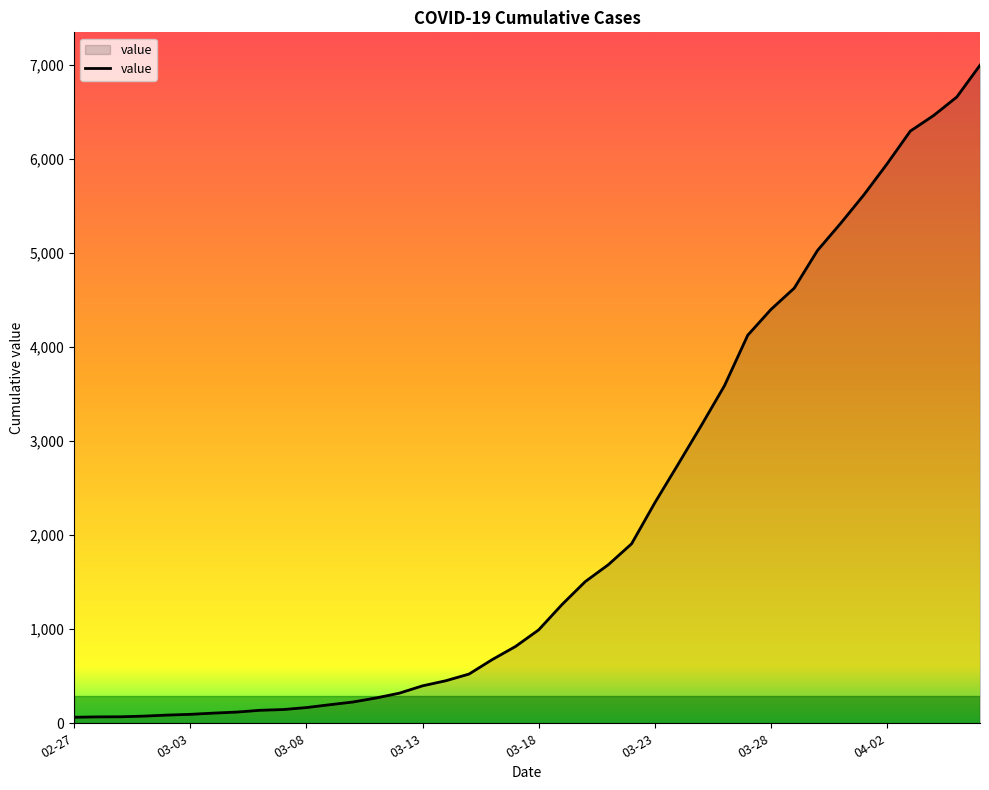

What is the difference between the maximum and minimum values?

6931